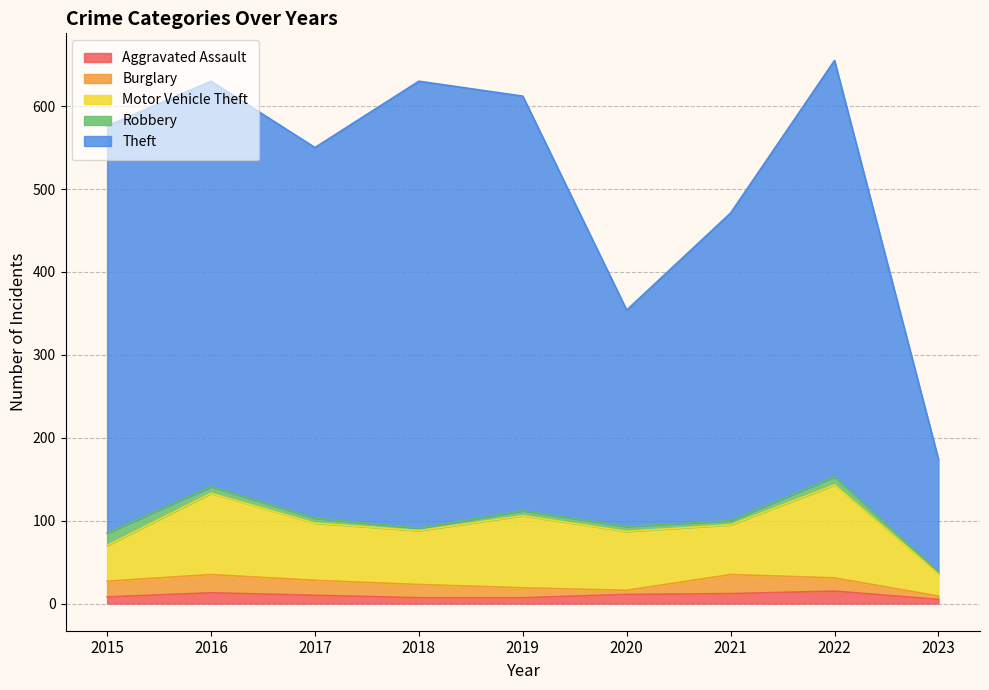

What is the maximum value shown in the chart?

539